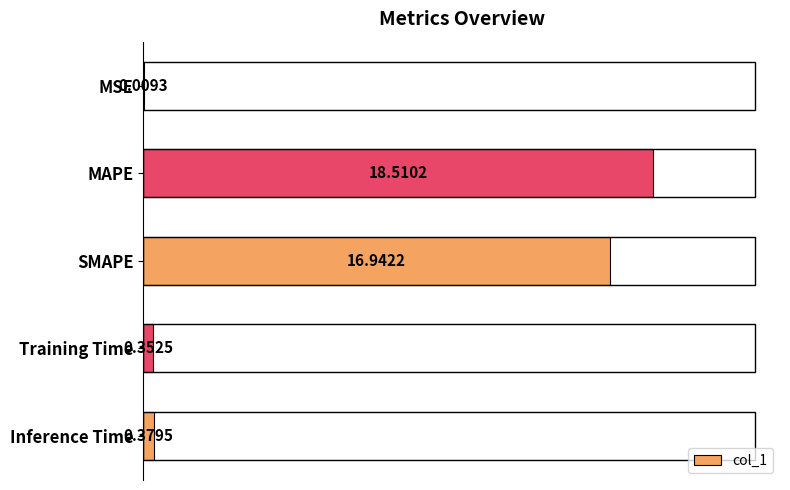

At which label is the value closest to 9?

SMAPE